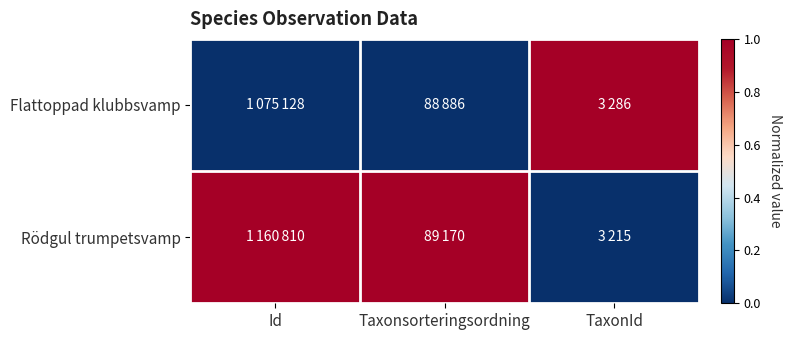

Reading right to left, transcribe all the data shown in this chart.

Flattoppad klubbsvamp: TaxonId=1	Taxonsorteringsordning=0	Id=0
Rödgul trumpetsvamp: TaxonId=0	Taxonsorteringsordning=1	Id=1